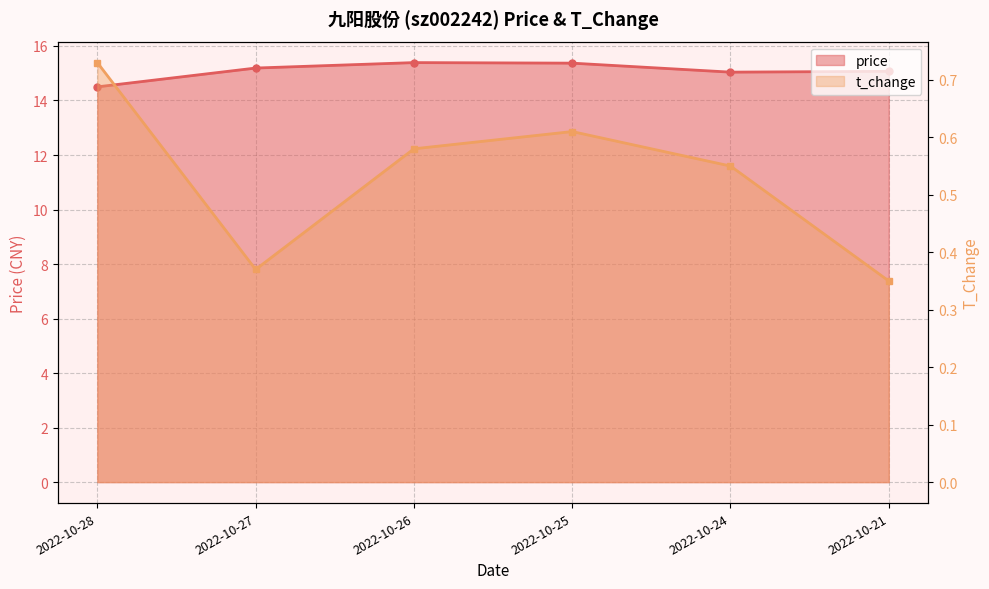

Which series has the largest total across all categories?

price